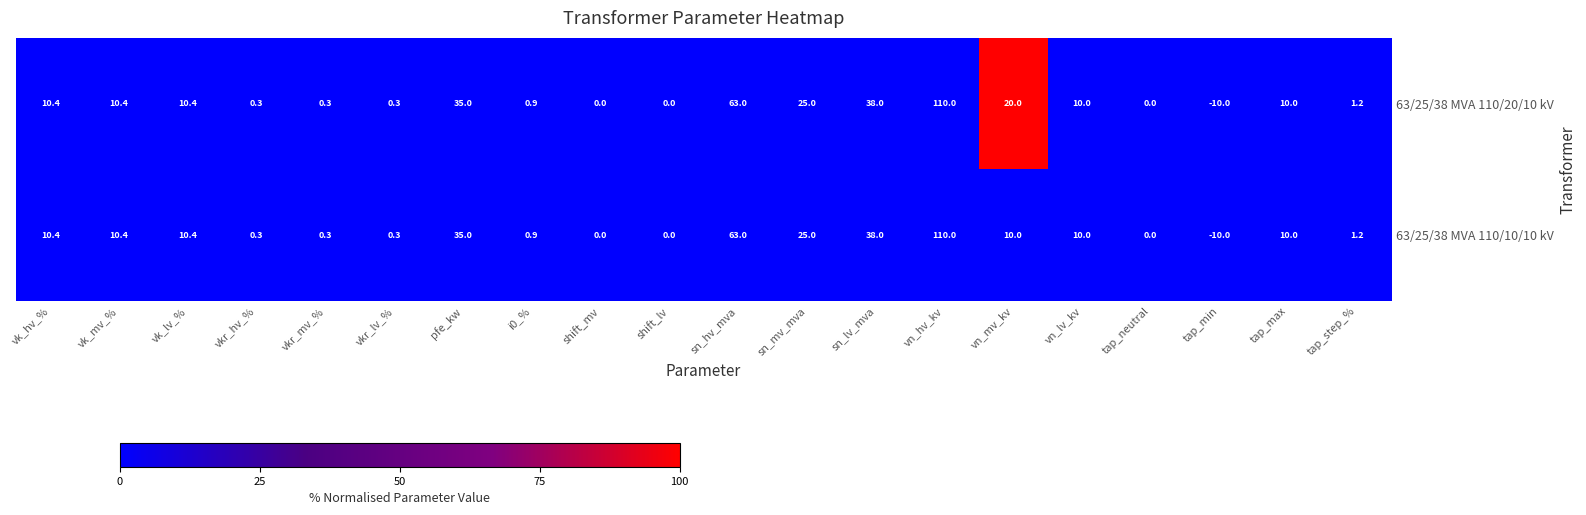

How many distinct data groups are displayed?

2